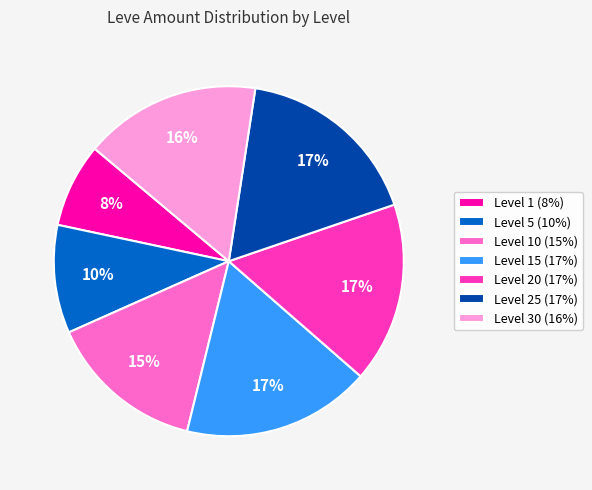

Which category has the smallest portion of the pie?

Level 1 (8%)